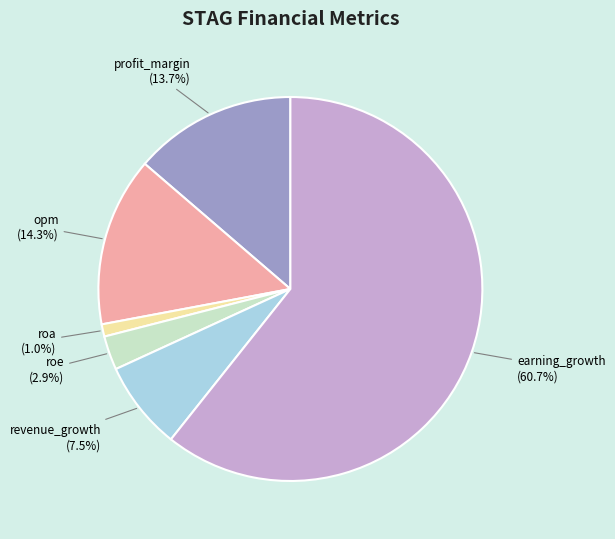

Approximately how many times larger is the value at revenue_growth compared to opm?

0.5